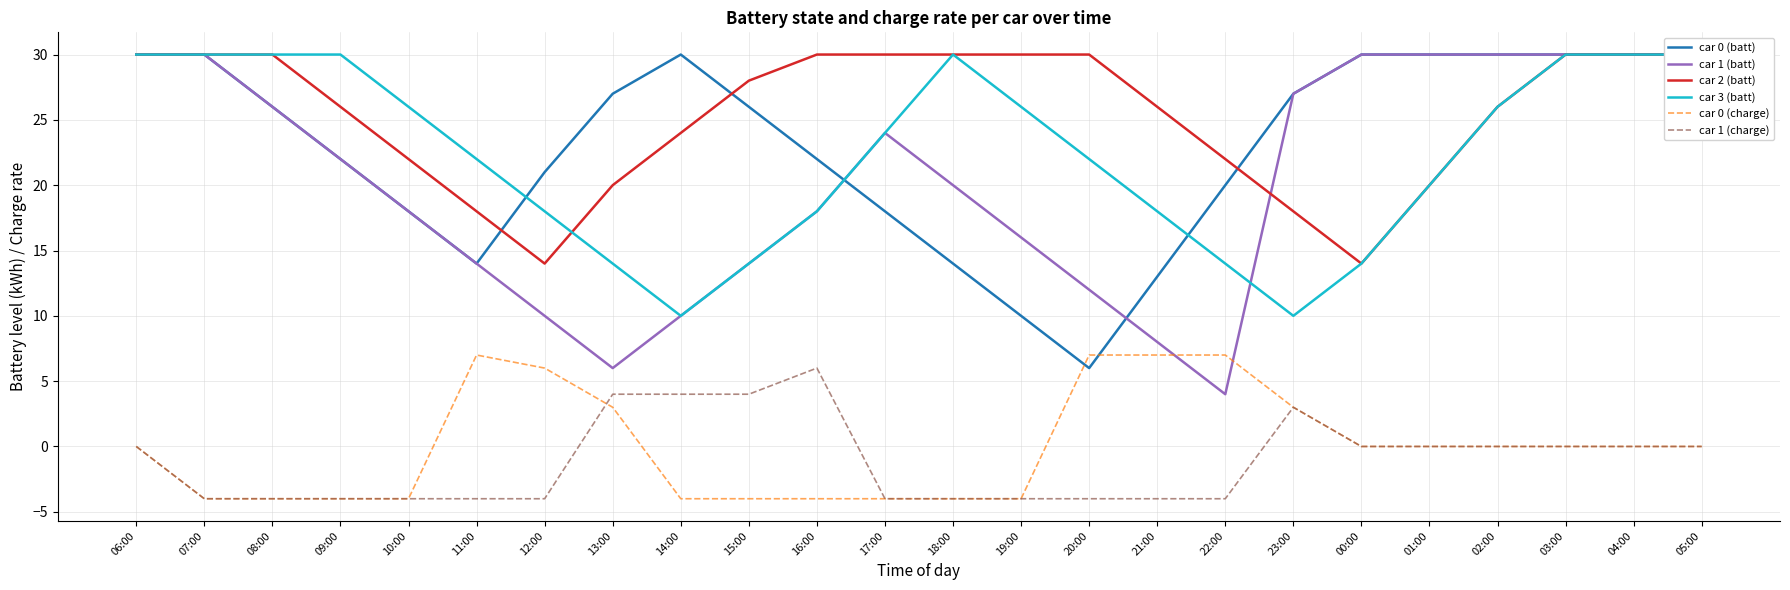

The value of car 1 (batt) at 14:00 is 10. True or false?

True